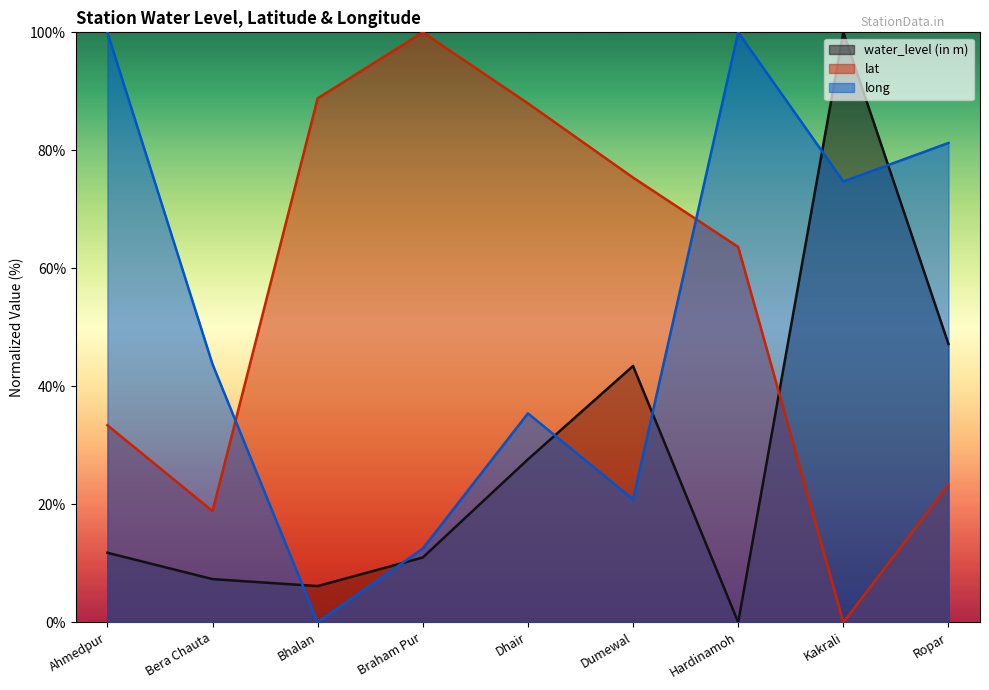

Between Dhair and Ropar, which series saw the biggest shift?

lat